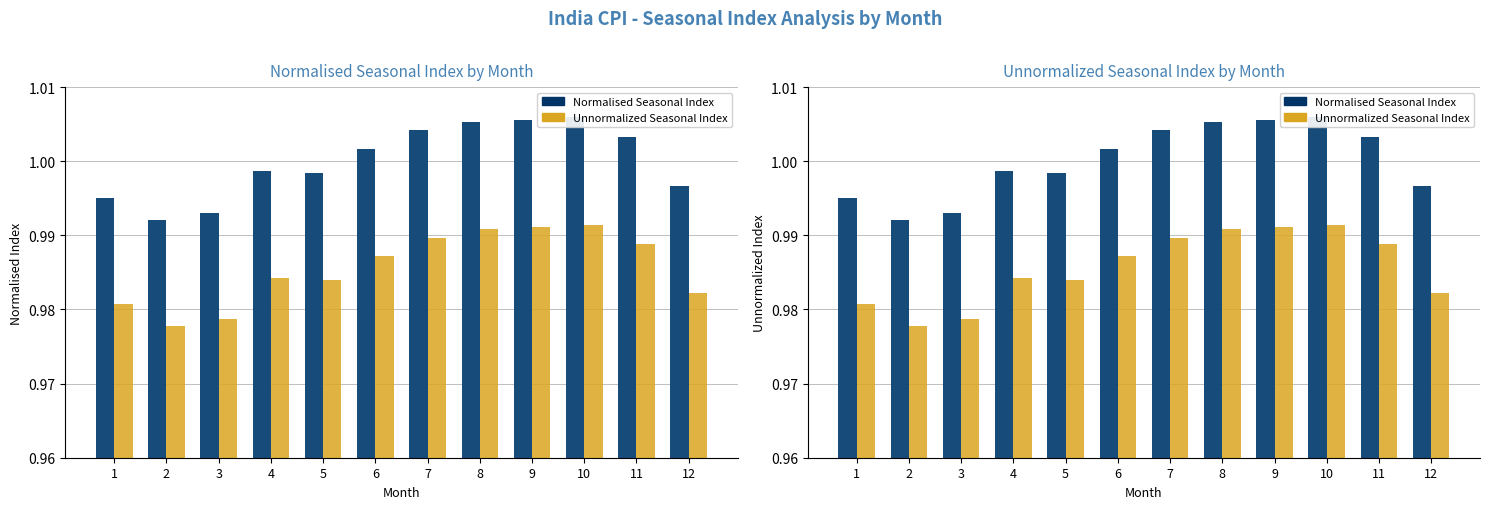

How many data points does each series have?

12